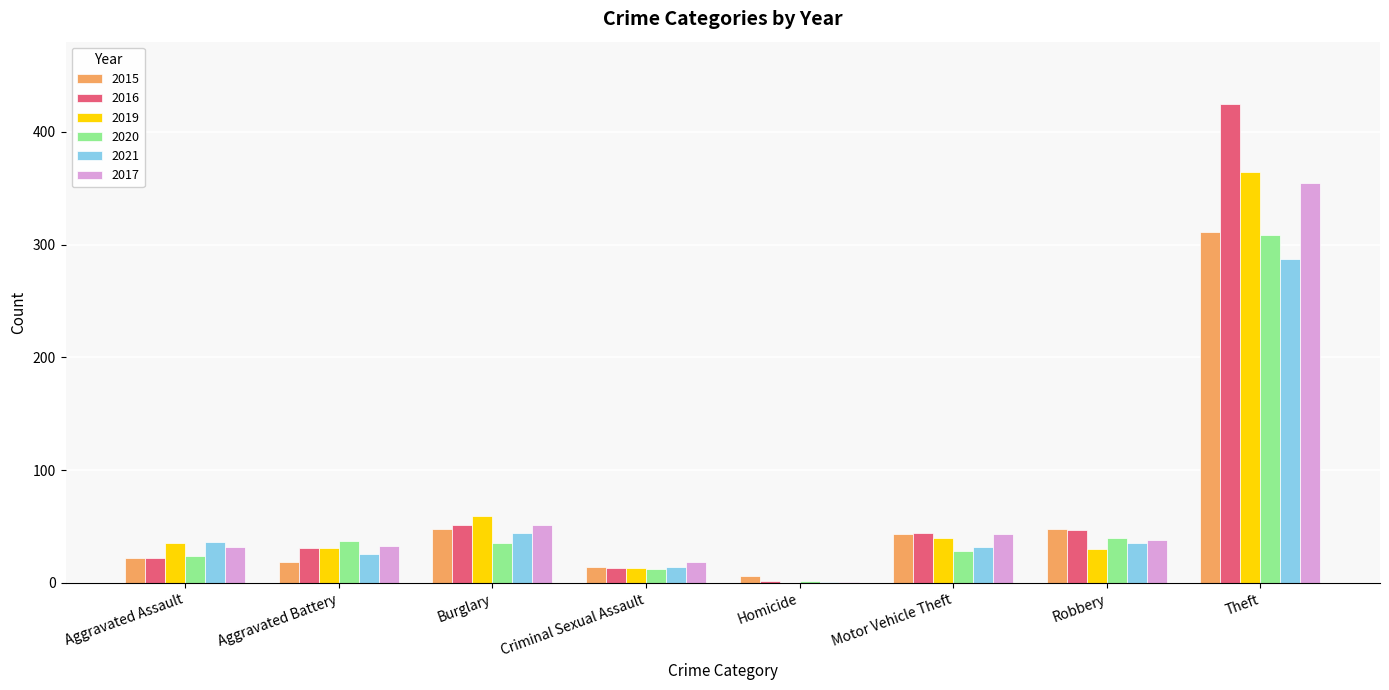

Does the chart contain stacked bars?

No